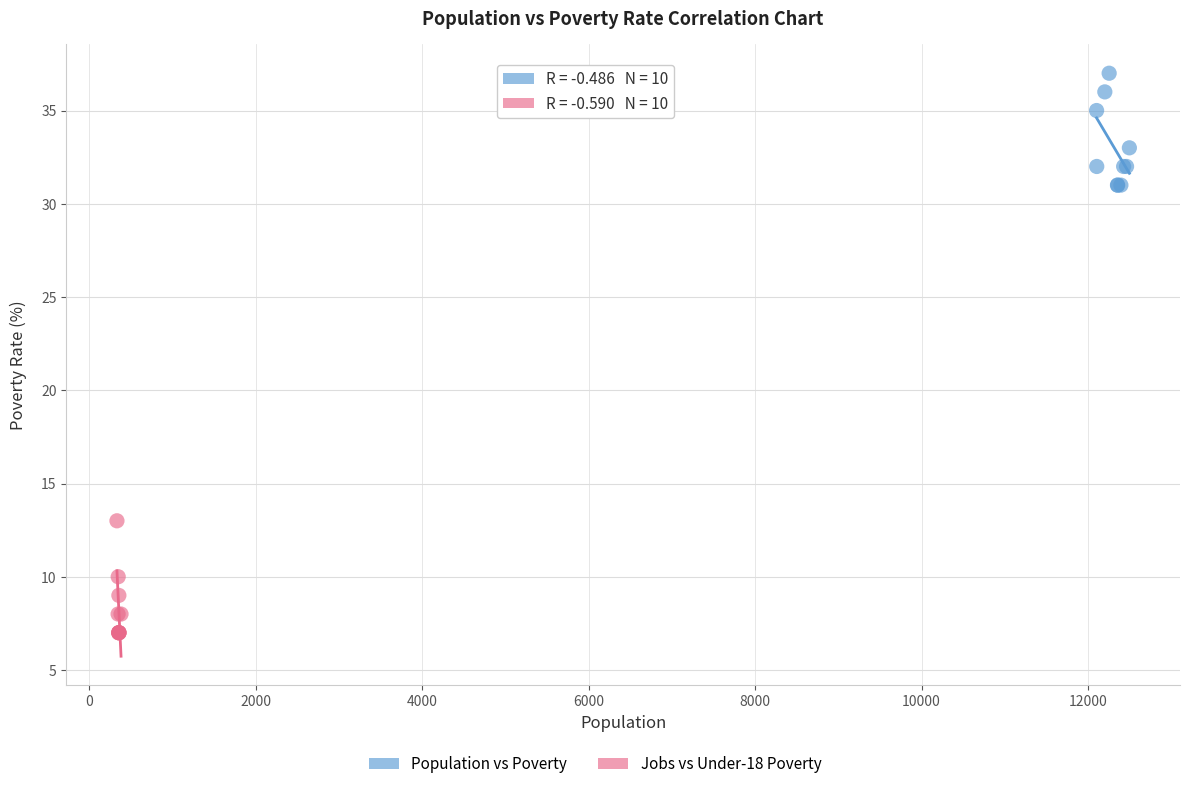

Which series reaches the maximum Y coordinate?

Population vs Poverty